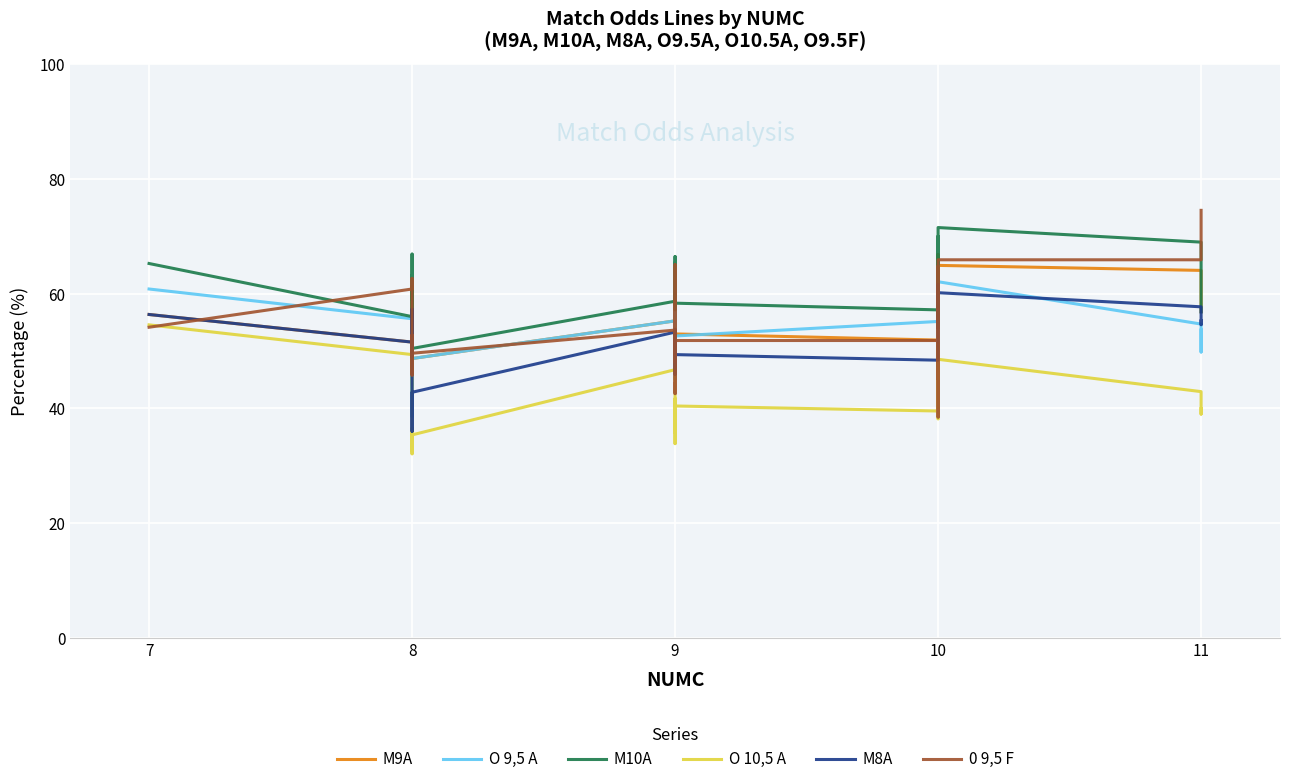

How many lines are shown in the chart?

6